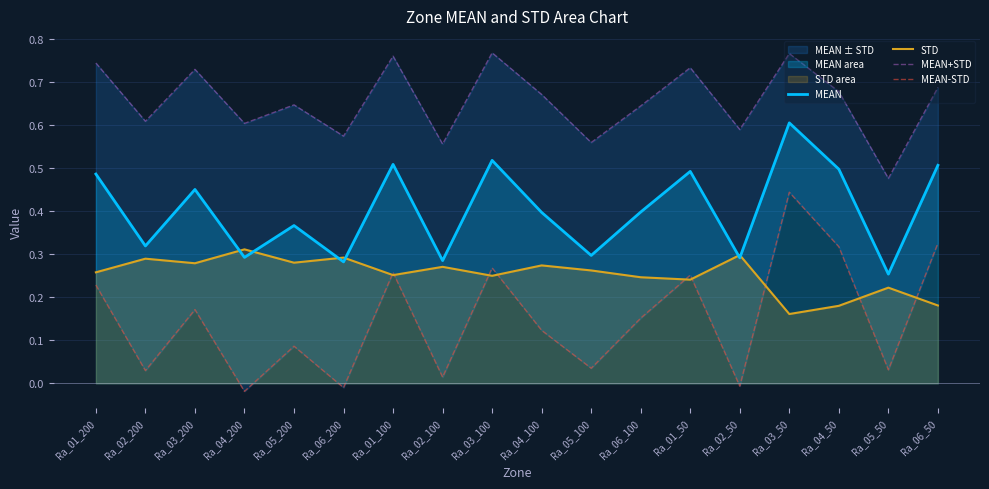

What are all the series names shown in the legend?

MEAN, STD, MEAN+STD, MEAN-STD